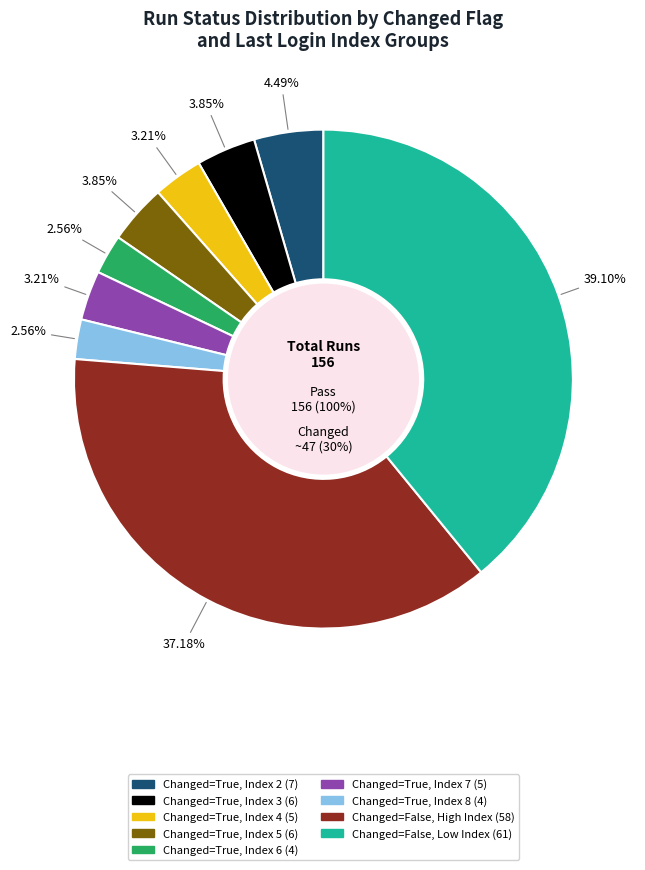

The False (2-2-2024) slice represents 3% of the pie. True or false?

False